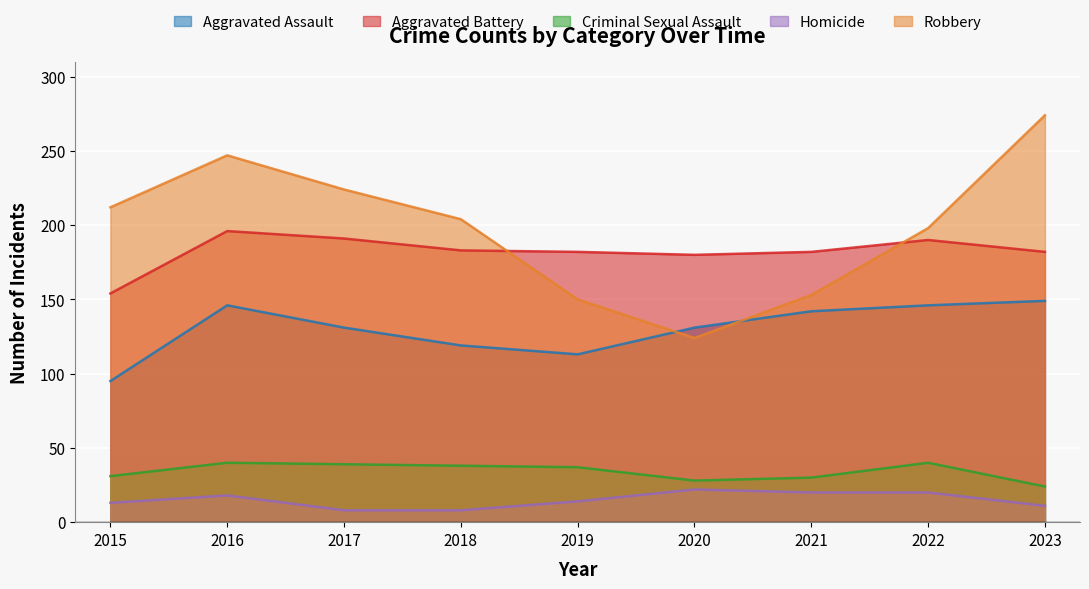

True or false: Homicide and Aggravated Assault cross at least once.

False